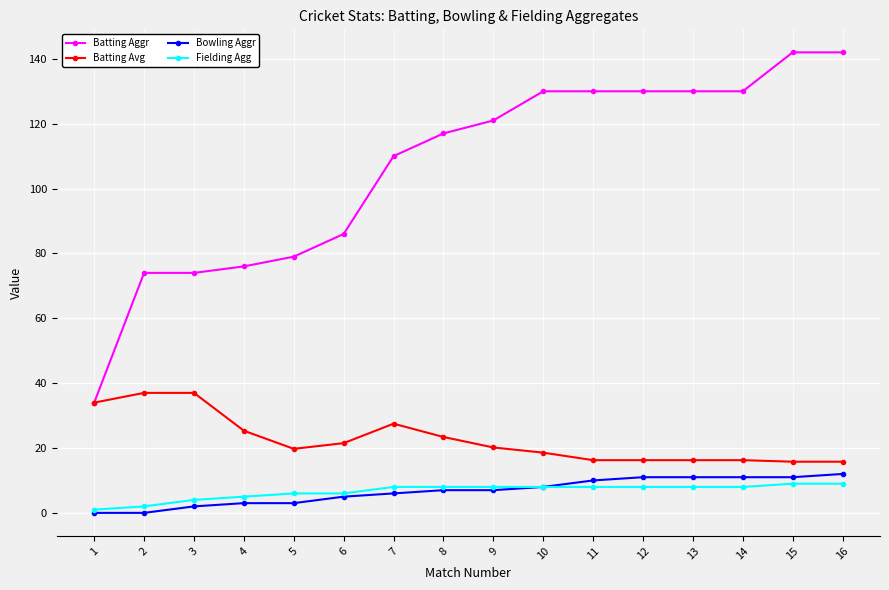

Is the value of Bowling Aggr at 15 greater than the value of Batting Avg at 13?

No